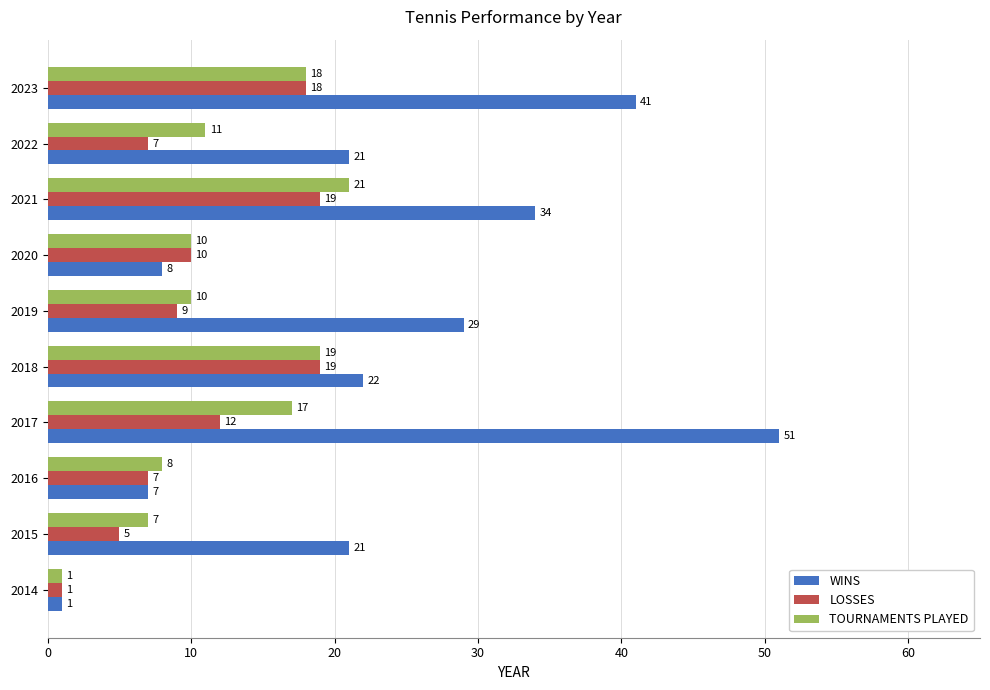

What is the lowest value of the LOSSES series?

1